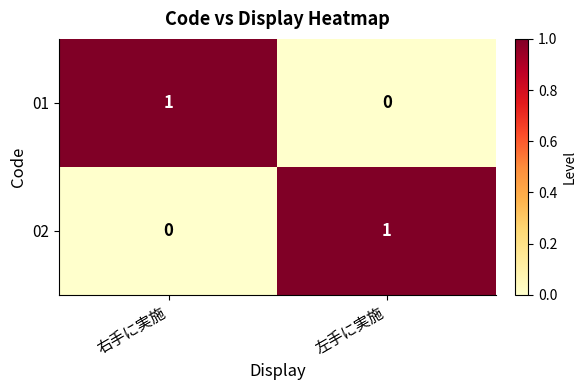

At how many categories does at least one series exceed 0?

2